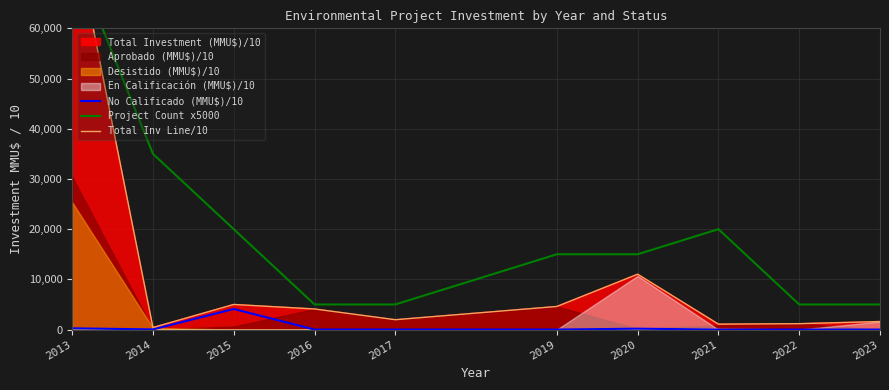

What is the spread (max minus min) of values at 2016?

5000.0